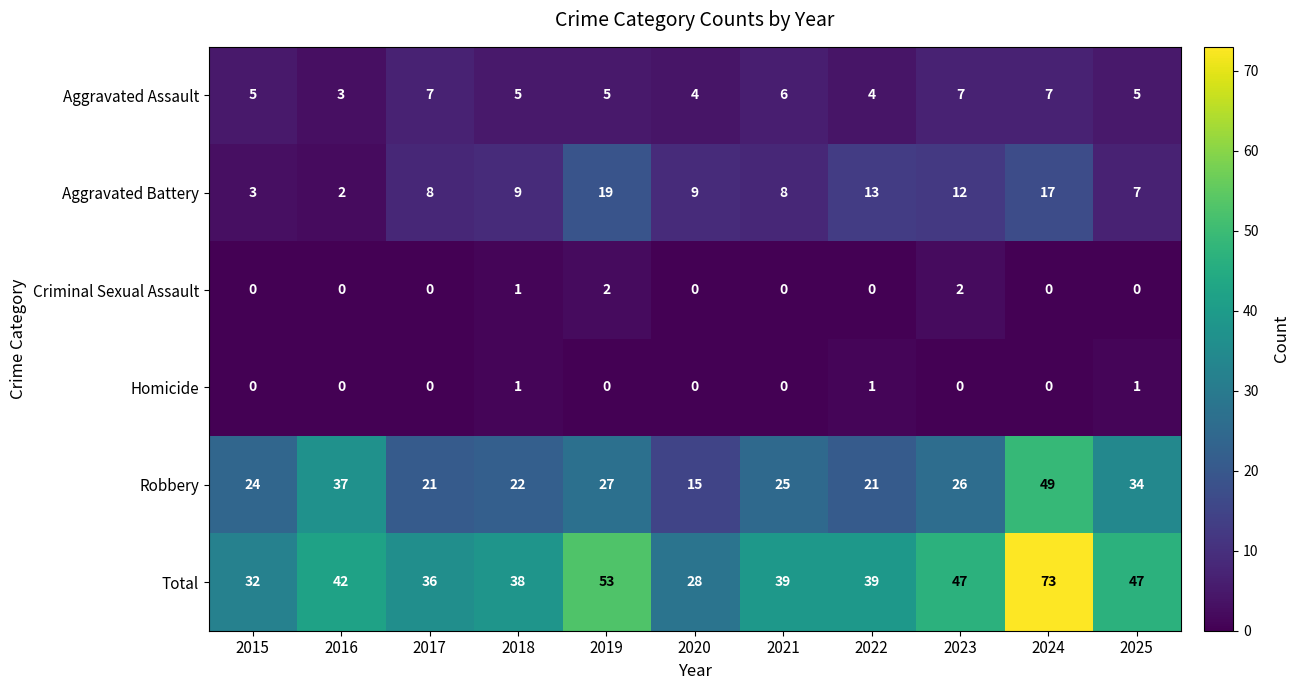

What is the sum of the Aggravated Assault values at 2016 and 2017?

10